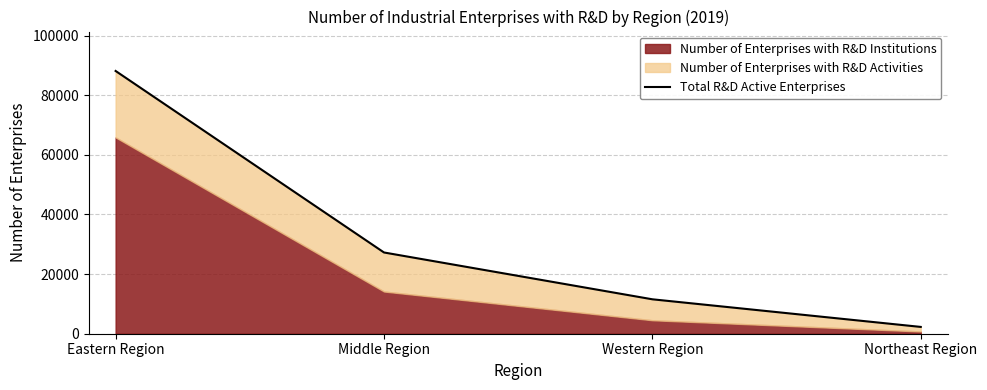

Does the chart have visible grid lines?

Yes